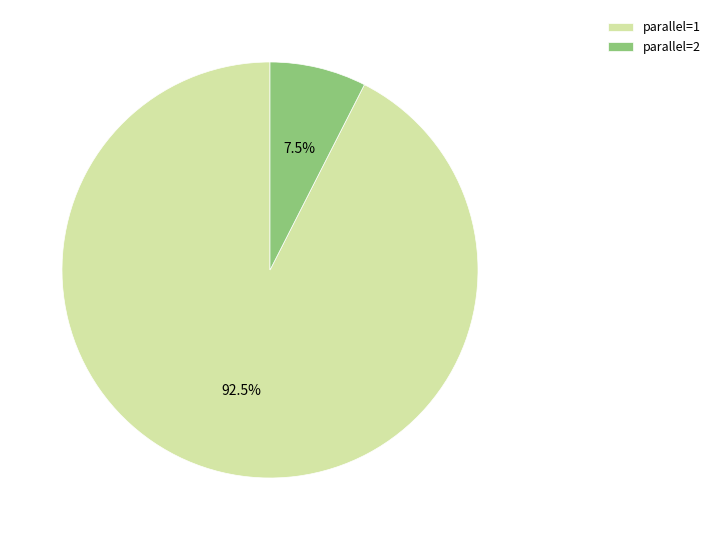

Which has a higher value, parallel=1 or parallel=2?

parallel=1